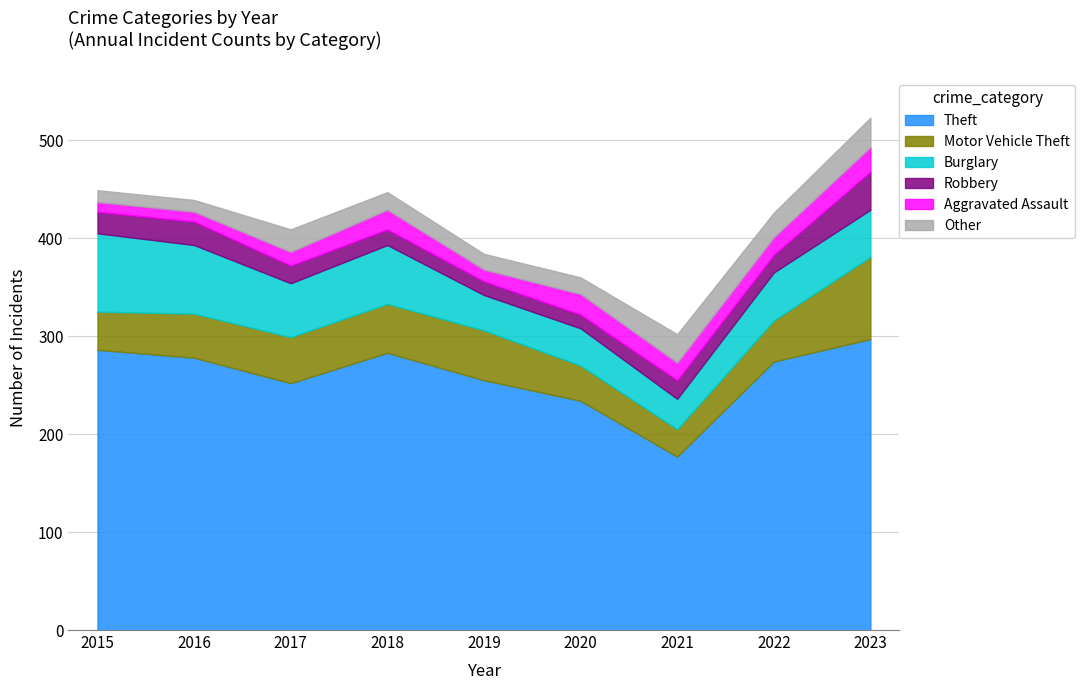

Reading left to right, extract all data points from this chart.

Theft: 2015=286	2016=278	2017=252	2018=283	2019=255	2020=234	2021=177	2022=274	2023=297
Motor Vehicle Theft: 2015=39	2016=45	2017=47	2018=50	2019=51	2020=36	2021=28	2022=42	2023=84
Burglary: 2015=80	2016=70	2017=55	2018=60	2019=36	2020=38	2021=31	2022=49	2023=48
Robbery: 2015=22	2016=24	2017=18	2018=16	2019=14	2020=14	2021=19	2022=18	2023=39
Aggravated Assault: 2015=10	2016=10	2017=14	2018=20	2019=12	2020=21	2021=18	2022=18	2023=25
Other: 2015=12	2016=12	2017=23	2018=18	2019=16	2020=17	2021=29	2022=25	2023=30